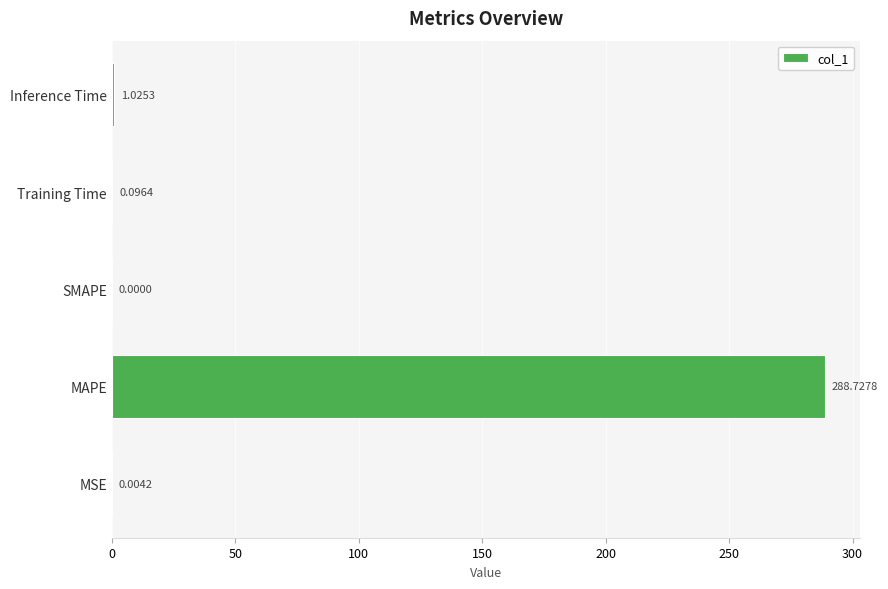

Where is the data nearest to the value 144?

Inference Time